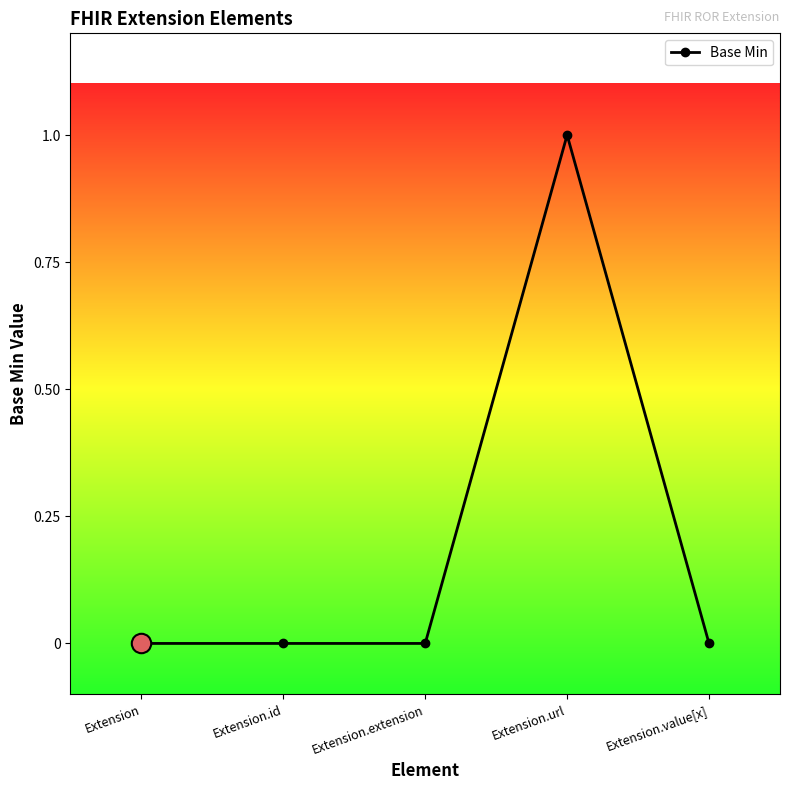

How many values are between 0 and 1?

5